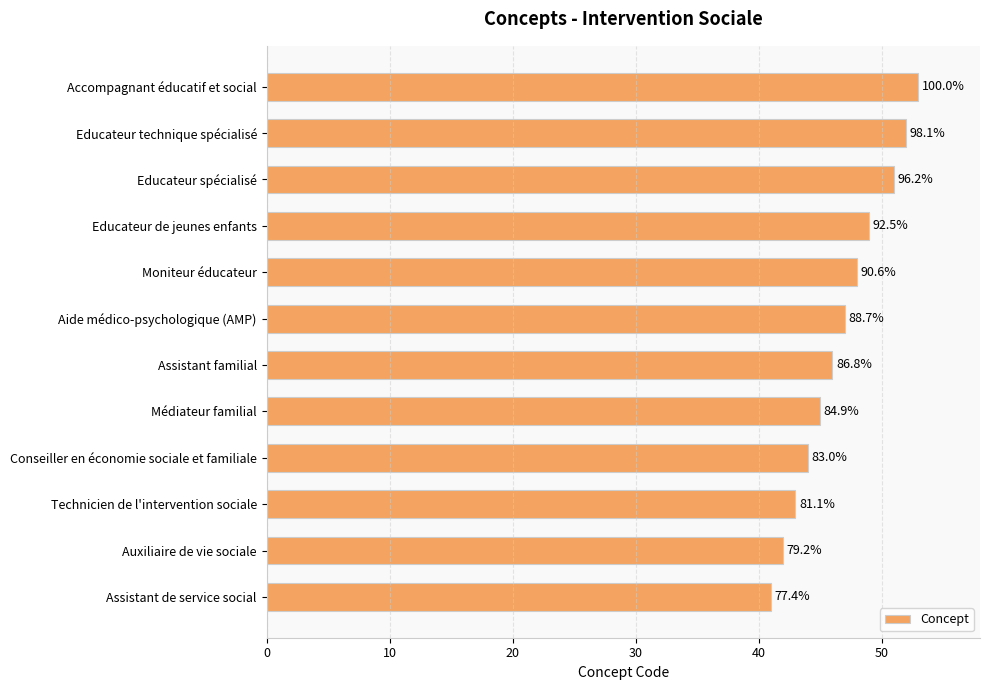

Does the chart contain any negative values?

No